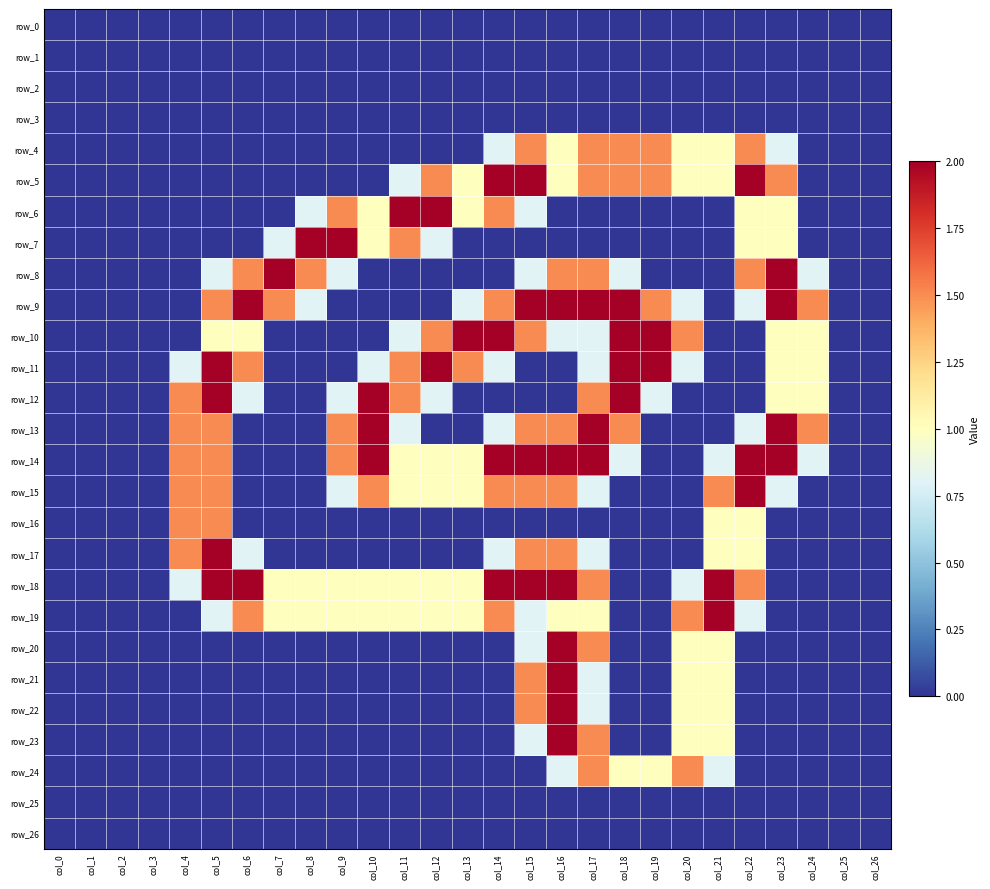

Reading left to right, what are all the values shown in this chart?

row_0: col_0=0.0	col_1=0.0	col_2=0.0	col_3=0.0	col_4=0.0	col_5=0.0	col_6=0.0	col_7=0.0	col_8=0.0	col_9=0.0	col_10=0.0	col_11=0.0	col_12=0.0	col_13=0.0	col_14=0.0	col_15=0.0	col_16=0.0	col_17=0.0	col_18=0.0	col_19=0.0	col_20=0.0	col_21=0.0	col_22=0.0	col_23=0.0	col_24=0.0	col_25=0.0	col_26=0.0
row_1: col_0=0.0	col_1=0.0	col_2=0.0	col_3=0.0	col_4=0.0	col_5=0.0	col_6=0.0	col_7=0.0	col_8=0.0	col_9=0.0	col_10=0.0	col_11=0.0	col_12=0.0	col_13=0.0	col_14=0.0	col_15=0.0	col_16=0.0	col_17=0.0	col_18=0.0	col_19=0.0	col_20=0.0	col_21=0.0	col_22=0.0	col_23=0.0	col_24=0.0	col_25=0.0	col_26=0.0
row_2: col_0=0.0	col_1=0.0	col_2=0.0	col_3=0.0	col_4=0.0	col_5=0.0	col_6=0.0	col_7=0.0	col_8=0.0	col_9=0.0	col_10=0.0	col_11=0.0	col_12=0.0	col_13=0.0	col_14=0.0	col_15=0.0	col_16=0.0	col_17=0.0	col_18=0.0	col_19=0.0	col_20=0.0	col_21=0.0	col_22=0.0	col_23=0.0	col_24=0.0	col_25=0.0	col_26=0.0
row_3: col_0=0.0	col_1=0.0	col_2=0.0	col_3=0.0	col_4=0.0	col_5=0.0	col_6=0.0	col_7=0.0	col_8=0.0	col_9=0.0	col_10=0.0	col_11=0.0	col_12=0.0	col_13=0.0	col_14=0.0	col_15=0.0	col_16=0.0	col_17=0.0	col_18=0.0	col_19=0.0	col_20=0.0	col_21=0.0	col_22=0.0	col_23=0.0	col_24=0.0	col_25=0.0	col_26=0.0
row_4: col_0=0.0	col_1=0.0	col_2=0.0	col_3=0.0	col_4=0.0	col_5=0.0	col_6=0.0	col_7=0.0	col_8=0.0	col_9=0.0	col_10=0.0	col_11=0.0	col_12=0.0	col_13=0.0	col_14=0.8	col_15=1.5	col_16=1.0	col_17=1.5	col_18=1.5	col_19=1.5	col_20=1.0	col_21=1.0	col_22=1.5	col_23=0.8	col_24=0.0	col_25=0.0	col_26=0.0
row_5: col_0=0.0	col_1=0.0	col_2=0.0	col_3=0.0	col_4=0.0	col_5=0.0	col_6=0.0	col_7=0.0	col_8=0.0	col_9=0.0	col_10=0.0	col_11=0.8	col_12=1.5	col_13=1.0	col_14=2.0	col_15=2.0	col_16=1.0	col_17=1.5	col_18=1.5	col_19=1.5	col_20=1.0	col_21=1.0	col_22=2.0	col_23=1.5	col_24=0.0	col_25=0.0	col_26=0.0
row_6: col_0=0.0	col_1=0.0	col_2=0.0	col_3=0.0	col_4=0.0	col_5=0.0	col_6=0.0	col_7=0.0	col_8=0.8	col_9=1.5	col_10=1.0	col_11=2.0	col_12=2.0	col_13=1.0	col_14=1.5	col_15=0.8	col_16=0.0	col_17=0.0	col_18=0.0	col_19=0.0	col_20=0.0	col_21=0.0	col_22=1.0	col_23=1.0	col_24=0.0	col_25=0.0	col_26=0.0
row_7: col_0=0.0	col_1=0.0	col_2=0.0	col_3=0.0	col_4=0.0	col_5=0.0	col_6=0.0	col_7=0.8	col_8=2.0	col_9=2.0	col_10=1.0	col_11=1.5	col_12=0.8	col_13=0.0	col_14=0.0	col_15=0.0	col_16=0.0	col_17=0.0	col_18=0.0	col_19=0.0	col_20=0.0	col_21=0.0	col_22=1.0	col_23=1.0	col_24=0.0	col_25=0.0	col_26=0.0
row_8: col_0=0.0	col_1=0.0	col_2=0.0	col_3=0.0	col_4=0.0	col_5=0.8	col_6=1.5	col_7=2.0	col_8=1.5	col_9=0.8	col_10=0.0	col_11=0.0	col_12=0.0	col_13=0.0	col_14=0.0	col_15=0.8	col_16=1.5	col_17=1.5	col_18=0.8	col_19=0.0	col_20=0.0	col_21=0.0	col_22=1.5	col_23=2.0	col_24=0.8	col_25=0.0	col_26=0.0
row_9: col_0=0.0	col_1=0.0	col_2=0.0	col_3=0.0	col_4=0.0	col_5=1.5	col_6=2.0	col_7=1.5	col_8=0.8	col_9=0.0	col_10=0.0	col_11=0.0	col_12=0.0	col_13=0.8	col_14=1.5	col_15=2.0	col_16=2.0	col_17=2.0	col_18=2.0	col_19=1.5	col_20=0.8	col_21=0.0	col_22=0.8	col_23=2.0	col_24=1.5	col_25=0.0	col_26=0.0
row_10: col_0=0.0	col_1=0.0	col_2=0.0	col_3=0.0	col_4=0.0	col_5=1.0	col_6=1.0	col_7=0.0	col_8=0.0	col_9=0.0	col_10=0.0	col_11=0.8	col_12=1.5	col_13=2.0	col_14=2.0	col_15=1.5	col_16=0.8	col_17=0.8	col_18=2.0	col_19=2.0	col_20=1.5	col_21=0.0	col_22=0.0	col_23=1.0	col_24=1.0	col_25=0.0	col_26=0.0
row_11: col_0=0.0	col_1=0.0	col_2=0.0	col_3=0.0	col_4=0.8	col_5=2.0	col_6=1.5	col_7=0.0	col_8=0.0	col_9=0.0	col_10=0.8	col_11=1.5	col_12=2.0	col_13=1.5	col_14=0.8	col_15=0.0	col_16=0.0	col_17=0.8	col_18=2.0	col_19=2.0	col_20=0.8	col_21=0.0	col_22=0.0	col_23=1.0	col_24=1.0	col_25=0.0	col_26=0.0
row_12: col_0=0.0	col_1=0.0	col_2=0.0	col_3=0.0	col_4=1.5	col_5=2.0	col_6=0.8	col_7=0.0	col_8=0.0	col_9=0.8	col_10=2.0	col_11=1.5	col_12=0.8	col_13=0.0	col_14=0.0	col_15=0.0	col_16=0.0	col_17=1.5	col_18=2.0	col_19=0.8	col_20=0.0	col_21=0.0	col_22=0.0	col_23=1.0	col_24=1.0	col_25=0.0	col_26=0.0
row_13: col_0=0.0	col_1=0.0	col_2=0.0	col_3=0.0	col_4=1.5	col_5=1.5	col_6=0.0	col_7=0.0	col_8=0.0	col_9=1.5	col_10=2.0	col_11=0.8	col_12=0.0	col_13=0.0	col_14=0.8	col_15=1.5	col_16=1.5	col_17=2.0	col_18=1.5	col_19=0.0	col_20=0.0	col_21=0.0	col_22=0.8	col_23=2.0	col_24=1.5	col_25=0.0	col_26=0.0
row_14: col_0=0.0	col_1=0.0	col_2=0.0	col_3=0.0	col_4=1.5	col_5=1.5	col_6=0.0	col_7=0.0	col_8=0.0	col_9=1.5	col_10=2.0	col_11=1.0	col_12=1.0	col_13=1.0	col_14=2.0	col_15=2.0	col_16=2.0	col_17=2.0	col_18=0.8	col_19=0.0	col_20=0.0	col_21=0.8	col_22=2.0	col_23=2.0	col_24=0.8	col_25=0.0	col_26=0.0
row_15: col_0=0.0	col_1=0.0	col_2=0.0	col_3=0.0	col_4=1.5	col_5=1.5	col_6=0.0	col_7=0.0	col_8=0.0	col_9=0.8	col_10=1.5	col_11=1.0	col_12=1.0	col_13=1.0	col_14=1.5	col_15=1.5	col_16=1.5	col_17=0.8	col_18=0.0	col_19=0.0	col_20=0.0	col_21=1.5	col_22=2.0	col_23=0.8	col_24=0.0	col_25=0.0	col_26=0.0
row_16: col_0=0.0	col_1=0.0	col_2=0.0	col_3=0.0	col_4=1.5	col_5=1.5	col_6=0.0	col_7=0.0	col_8=0.0	col_9=0.0	col_10=0.0	col_11=0.0	col_12=0.0	col_13=0.0	col_14=0.0	col_15=0.0	col_16=0.0	col_17=0.0	col_18=0.0	col_19=0.0	col_20=0.0	col_21=1.0	col_22=1.0	col_23=0.0	col_24=0.0	col_25=0.0	col_26=0.0
row_17: col_0=0.0	col_1=0.0	col_2=0.0	col_3=0.0	col_4=1.5	col_5=2.0	col_6=0.8	col_7=0.0	col_8=0.0	col_9=0.0	col_10=0.0	col_11=0.0	col_12=0.0	col_13=0.0	col_14=0.8	col_15=1.5	col_16=1.5	col_17=0.8	col_18=0.0	col_19=0.0	col_20=0.0	col_21=1.0	col_22=1.0	col_23=0.0	col_24=0.0	col_25=0.0	col_26=0.0
row_18: col_0=0.0	col_1=0.0	col_2=0.0	col_3=0.0	col_4=0.8	col_5=2.0	col_6=2.0	col_7=1.0	col_8=1.0	col_9=1.0	col_10=1.0	col_11=1.0	col_12=1.0	col_13=1.0	col_14=2.0	col_15=2.0	col_16=2.0	col_17=1.5	col_18=0.0	col_19=0.0	col_20=0.8	col_21=2.0	col_22=1.5	col_23=0.0	col_24=0.0	col_25=0.0	col_26=0.0
row_19: col_0=0.0	col_1=0.0	col_2=0.0	col_3=0.0	col_4=0.0	col_5=0.8	col_6=1.5	col_7=1.0	col_8=1.0	col_9=1.0	col_10=1.0	col_11=1.0	col_12=1.0	col_13=1.0	col_14=1.5	col_15=0.8	col_16=1.0	col_17=1.0	col_18=0.0	col_19=0.0	col_20=1.5	col_21=2.0	col_22=0.8	col_23=0.0	col_24=0.0	col_25=0.0	col_26=0.0
row_20: col_0=0.0	col_1=0.0	col_2=0.0	col_3=0.0	col_4=0.0	col_5=0.0	col_6=0.0	col_7=0.0	col_8=0.0	col_9=0.0	col_10=0.0	col_11=0.0	col_12=0.0	col_13=0.0	col_14=0.0	col_15=0.8	col_16=2.0	col_17=1.5	col_18=0.0	col_19=0.0	col_20=1.0	col_21=1.0	col_22=0.0	col_23=0.0	col_24=0.0	col_25=0.0	col_26=0.0
row_21: col_0=0.0	col_1=0.0	col_2=0.0	col_3=0.0	col_4=0.0	col_5=0.0	col_6=0.0	col_7=0.0	col_8=0.0	col_9=0.0	col_10=0.0	col_11=0.0	col_12=0.0	col_13=0.0	col_14=0.0	col_15=1.5	col_16=2.0	col_17=0.8	col_18=0.0	col_19=0.0	col_20=1.0	col_21=1.0	col_22=0.0	col_23=0.0	col_24=0.0	col_25=0.0	col_26=0.0
row_22: col_0=0.0	col_1=0.0	col_2=0.0	col_3=0.0	col_4=0.0	col_5=0.0	col_6=0.0	col_7=0.0	col_8=0.0	col_9=0.0	col_10=0.0	col_11=0.0	col_12=0.0	col_13=0.0	col_14=0.0	col_15=1.5	col_16=2.0	col_17=0.8	col_18=0.0	col_19=0.0	col_20=1.0	col_21=1.0	col_22=0.0	col_23=0.0	col_24=0.0	col_25=0.0	col_26=0.0
row_23: col_0=0.0	col_1=0.0	col_2=0.0	col_3=0.0	col_4=0.0	col_5=0.0	col_6=0.0	col_7=0.0	col_8=0.0	col_9=0.0	col_10=0.0	col_11=0.0	col_12=0.0	col_13=0.0	col_14=0.0	col_15=0.8	col_16=2.0	col_17=1.5	col_18=0.0	col_19=0.0	col_20=1.0	col_21=1.0	col_22=0.0	col_23=0.0	col_24=0.0	col_25=0.0	col_26=0.0
row_24: col_0=0.0	col_1=0.0	col_2=0.0	col_3=0.0	col_4=0.0	col_5=0.0	col_6=0.0	col_7=0.0	col_8=0.0	col_9=0.0	col_10=0.0	col_11=0.0	col_12=0.0	col_13=0.0	col_14=0.0	col_15=0.0	col_16=0.8	col_17=1.5	col_18=1.0	col_19=1.0	col_20=1.5	col_21=0.8	col_22=0.0	col_23=0.0	col_24=0.0	col_25=0.0	col_26=0.0
row_25: col_0=0.0	col_1=0.0	col_2=0.0	col_3=0.0	col_4=0.0	col_5=0.0	col_6=0.0	col_7=0.0	col_8=0.0	col_9=0.0	col_10=0.0	col_11=0.0	col_12=0.0	col_13=0.0	col_14=0.0	col_15=0.0	col_16=0.0	col_17=0.0	col_18=0.0	col_19=0.0	col_20=0.0	col_21=0.0	col_22=0.0	col_23=0.0	col_24=0.0	col_25=0.0	col_26=0.0
row_26: col_0=0.0	col_1=0.0	col_2=0.0	col_3=0.0	col_4=0.0	col_5=0.0	col_6=0.0	col_7=0.0	col_8=0.0	col_9=0.0	col_10=0.0	col_11=0.0	col_12=0.0	col_13=0.0	col_14=0.0	col_15=0.0	col_16=0.0	col_17=0.0	col_18=0.0	col_19=0.0	col_20=0.0	col_21=0.0	col_22=0.0	col_23=0.0	col_24=0.0	col_25=0.0	col_26=0.0